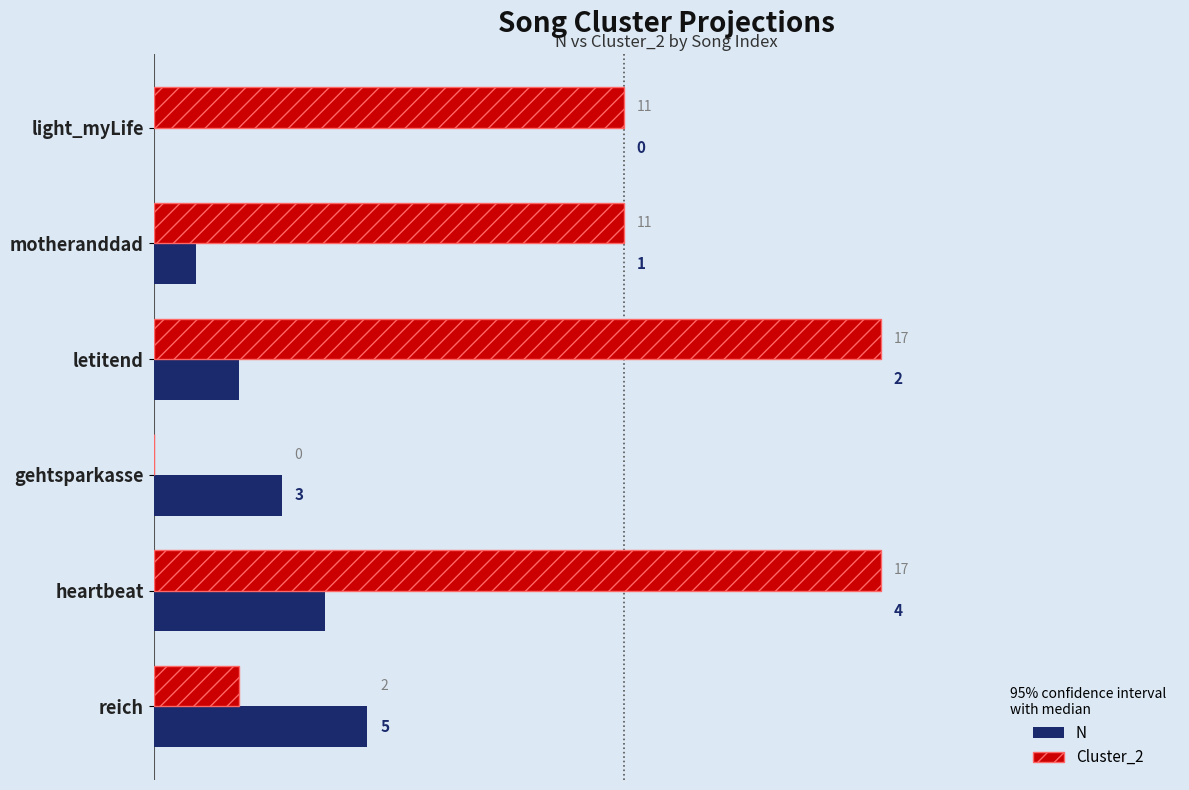

What is the sum of the Cluster_2 values at heartbeat and reich?

19